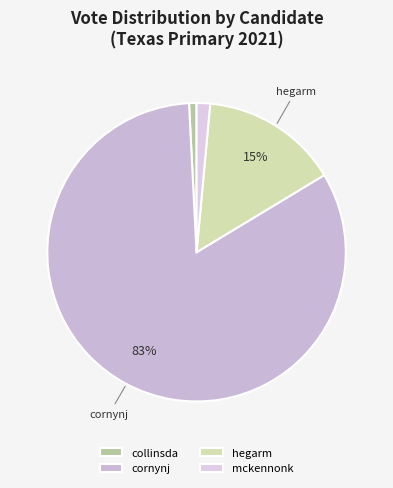

To the nearest percent, what portion does hegarm represent?

15%